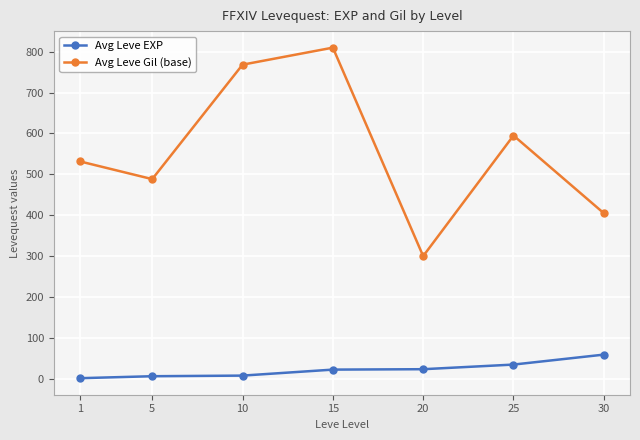

What are all the series names shown in the legend?

Avg Leve EXP, Avg Leve Gil (base)